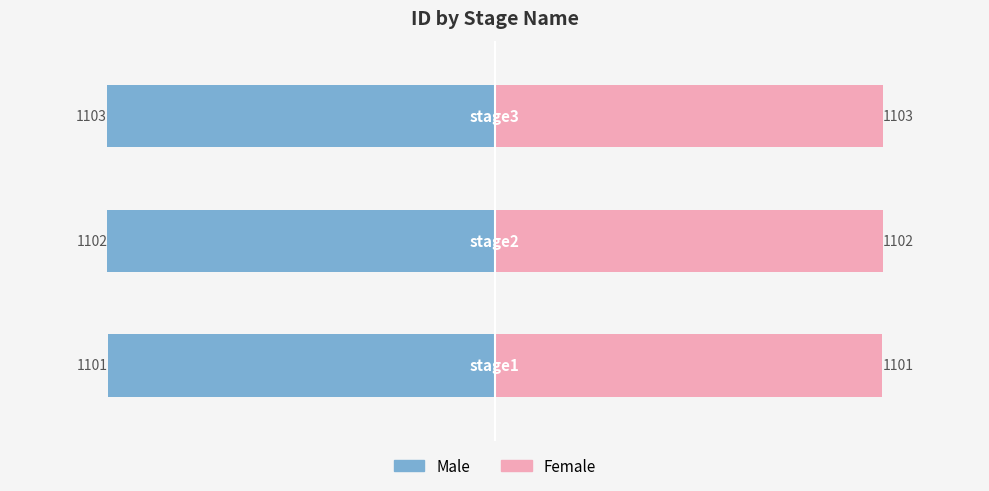

What is the highest value of the Female series?

1103